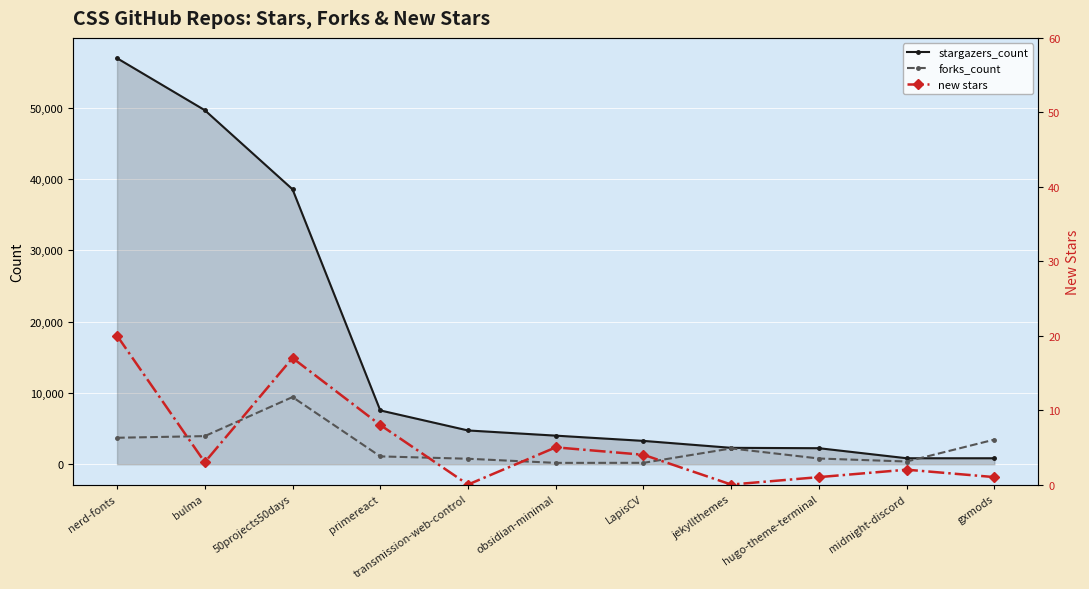

Reading left to right, list all the values displayed in this chart.

stargazers_count: 56961	49668	38572	7553	4742	4015	3278	2305	2252	844	842
forks_count: 3718	3947	9426	1104	773	194	200	2222	806	386	3462
new stars: 20	3	17	8	0	5	4	0	1	2	1